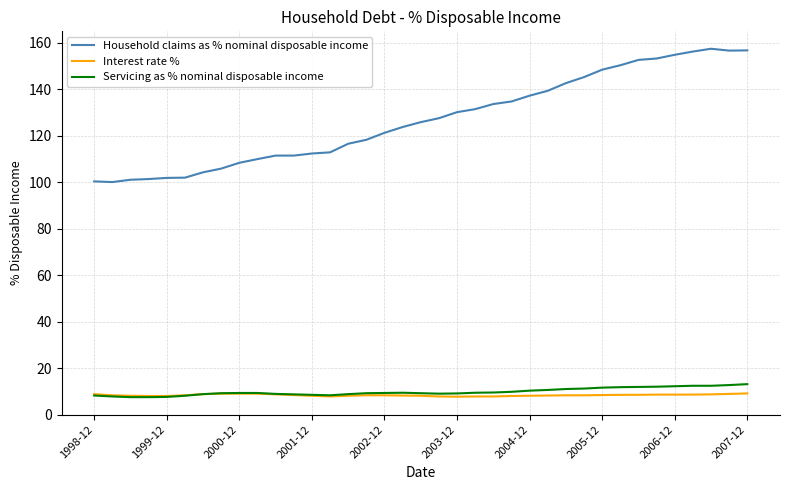

Which series has the largest total across all categories?

Household claims as % nominal disposable income